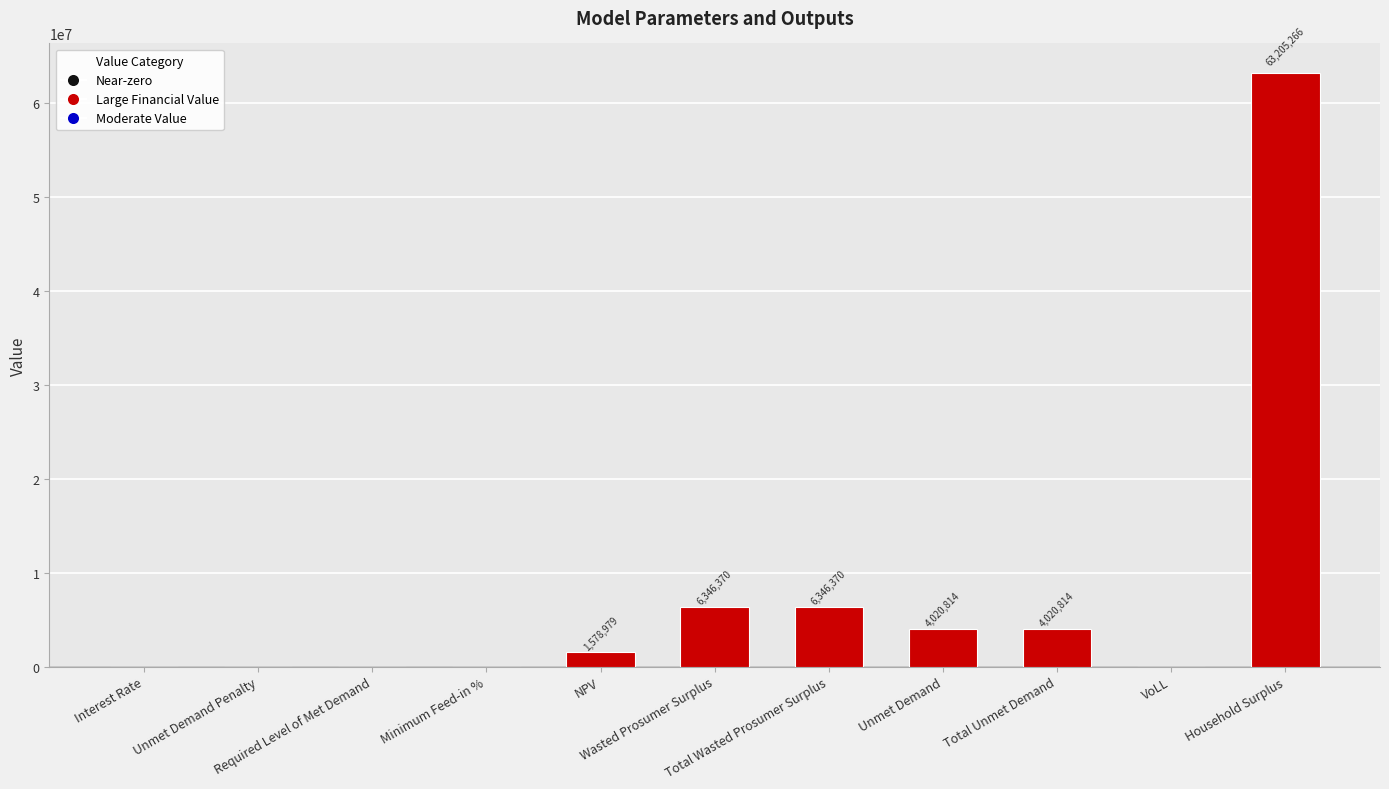

Are the bars horizontal?

No